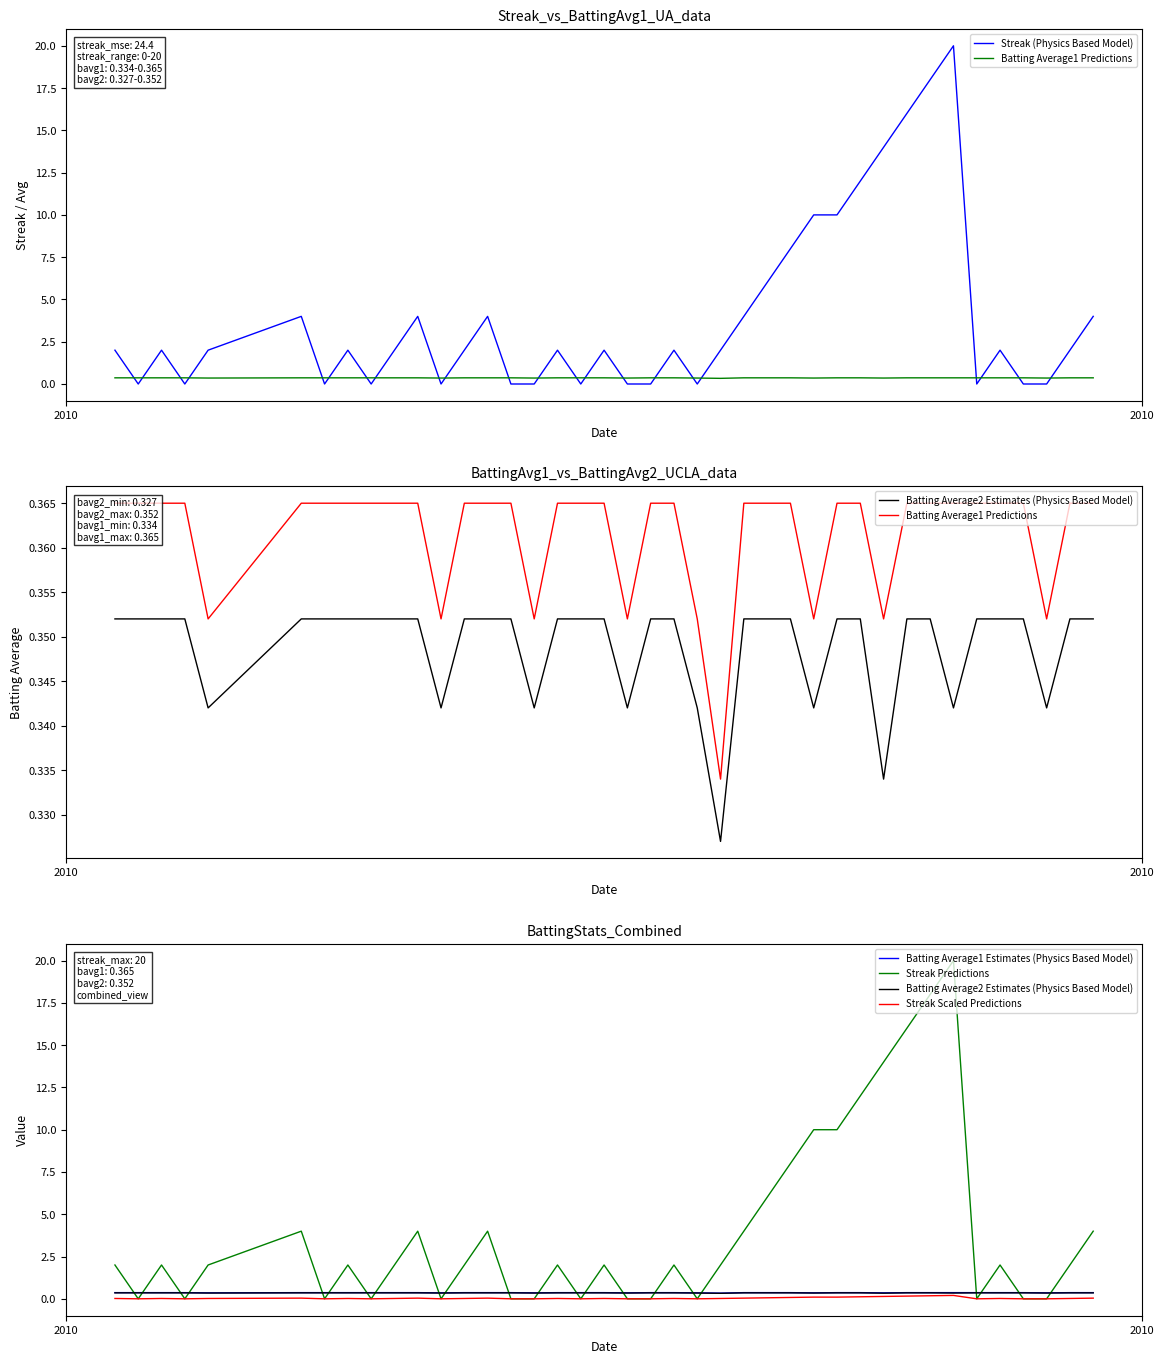

Which series ends up on top after the final intersection of Streak (Physics Based Model) and Batting Average1 Estimates (Physics Based Model)?

Streak (Physics Based Model)